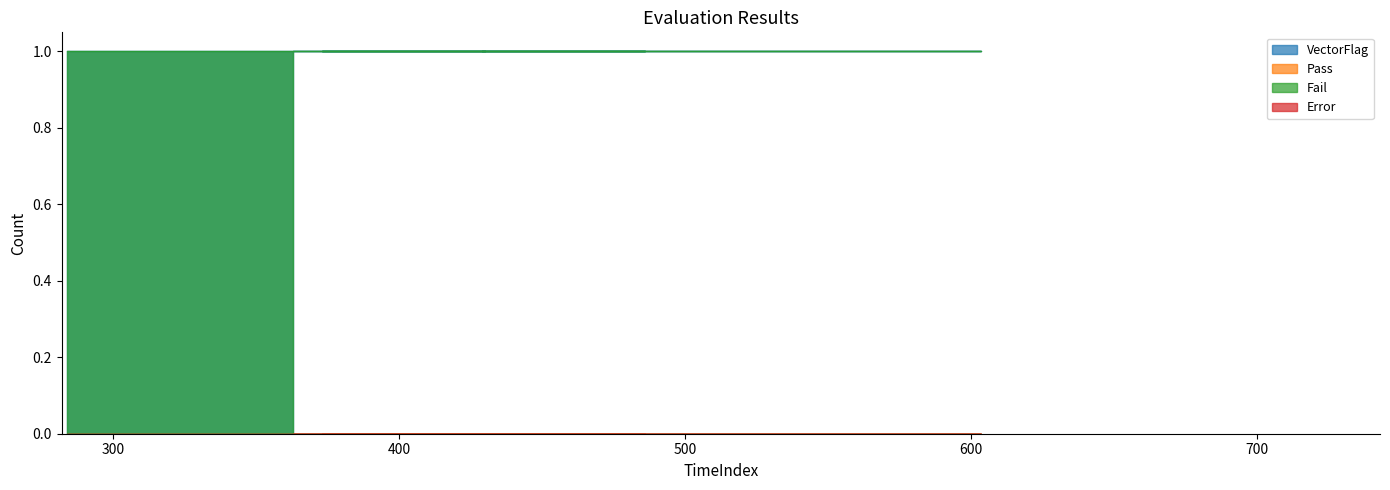

What is the spread (max minus min) of values at 361?

1